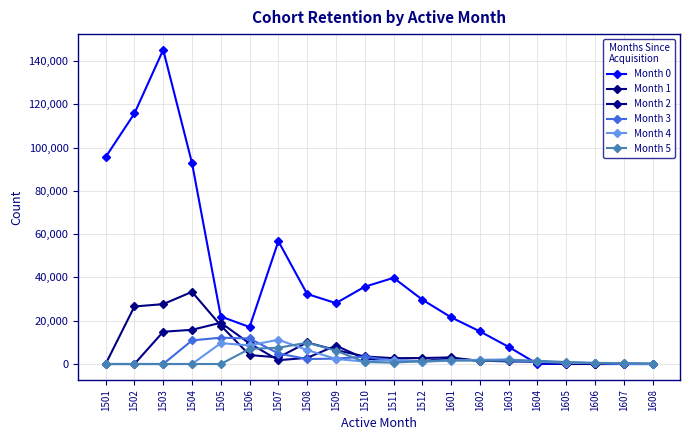

What is the difference between the Month 3 values at 1504 and 1606?

10529